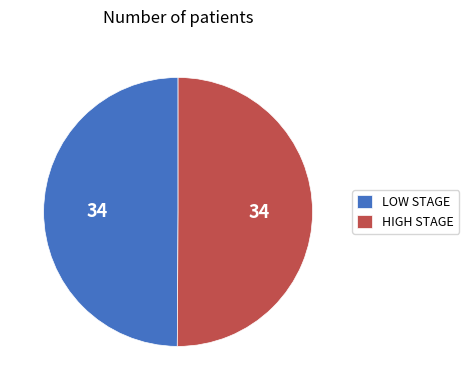

Do LOW STAGE and HIGH STAGE together represent more than half of the pie?

Yes